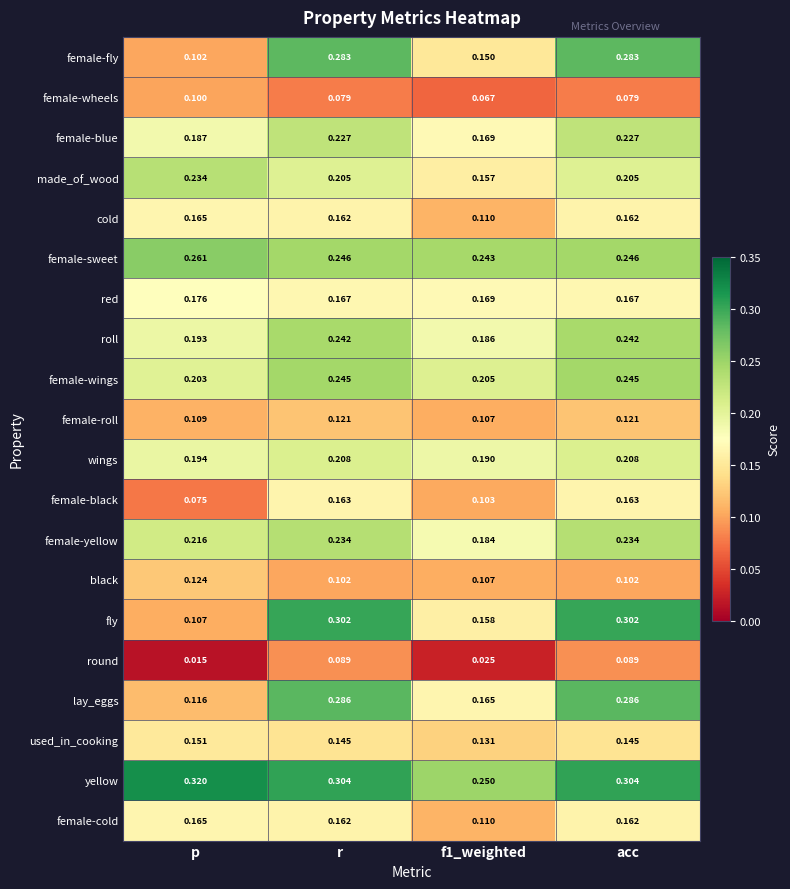

Which series has the largest total across all categories?

yellow